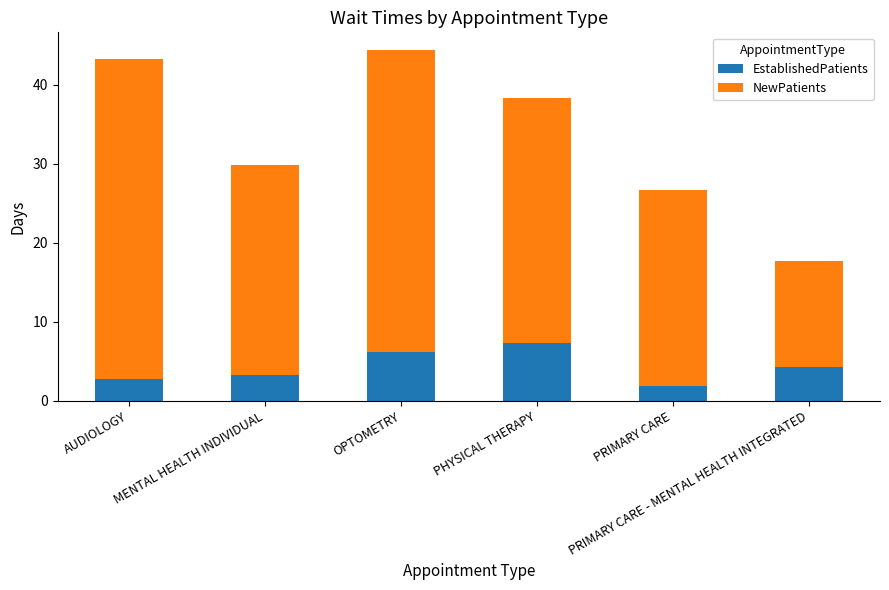

What is the total value across all series at PHYSICAL THERAPY?

38.3